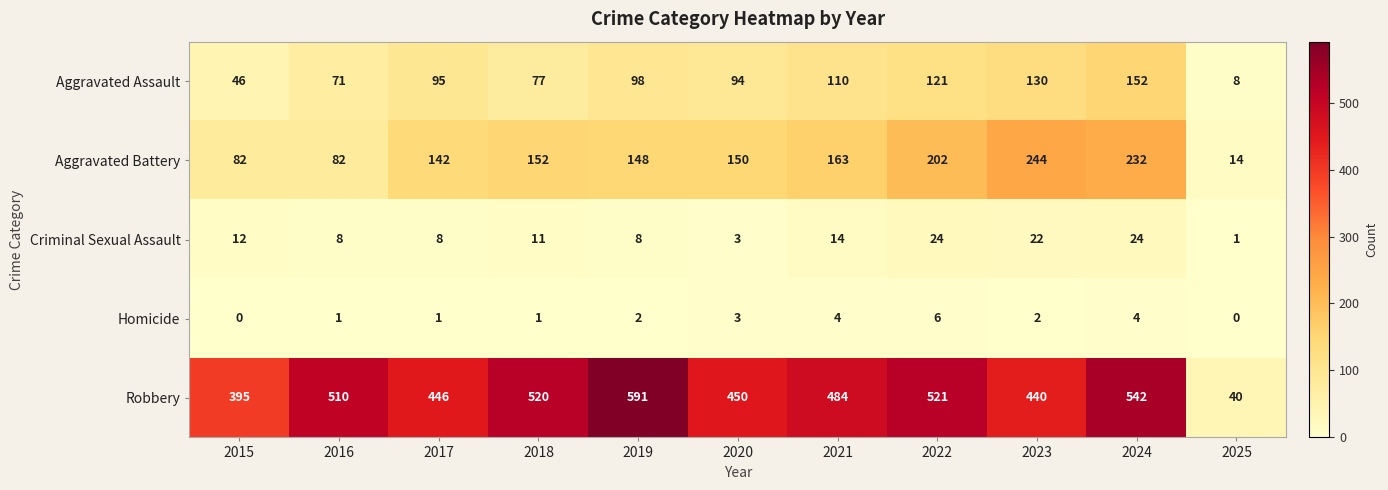

Where is Aggravated Assault nearest to the value 80?

2018